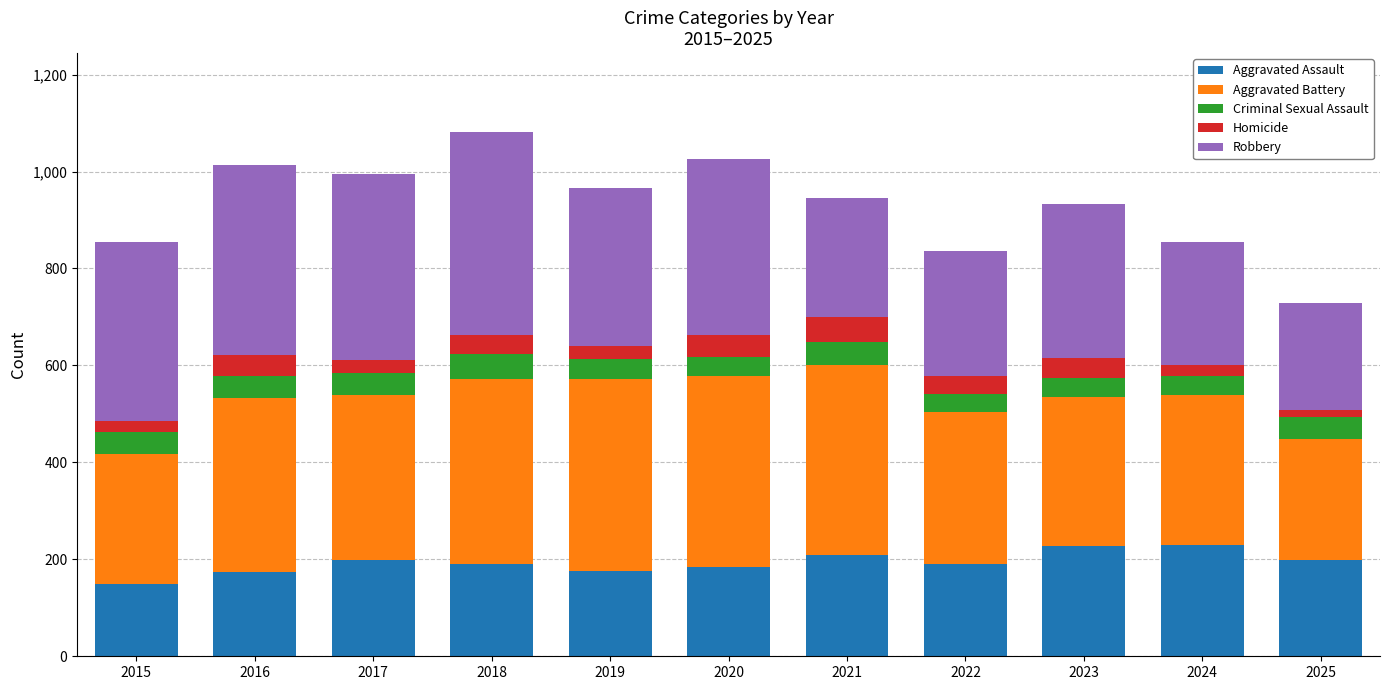

How many bars are there in total?

11